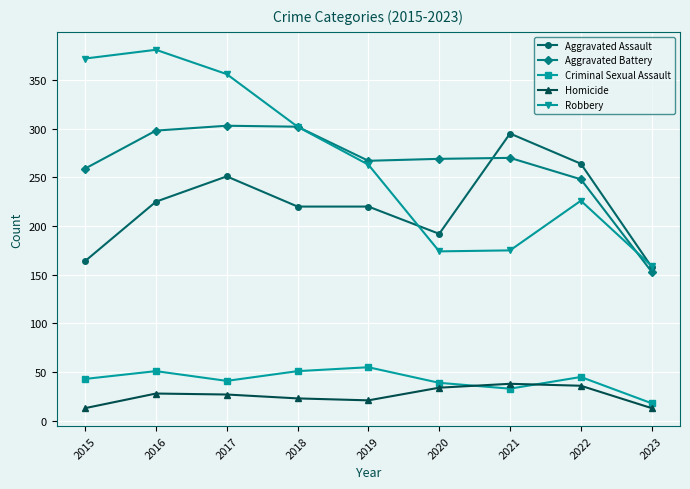

Does the chart have visible grid lines?

Yes